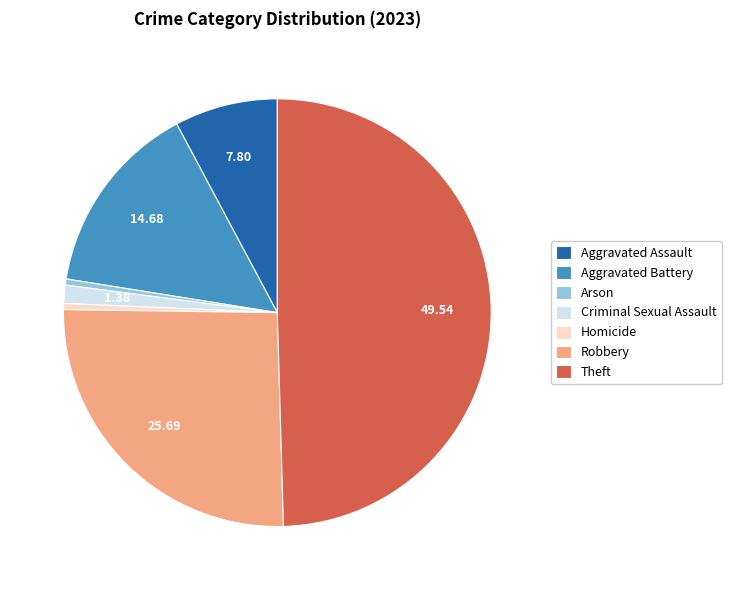

How many segments does this pie chart have?

7